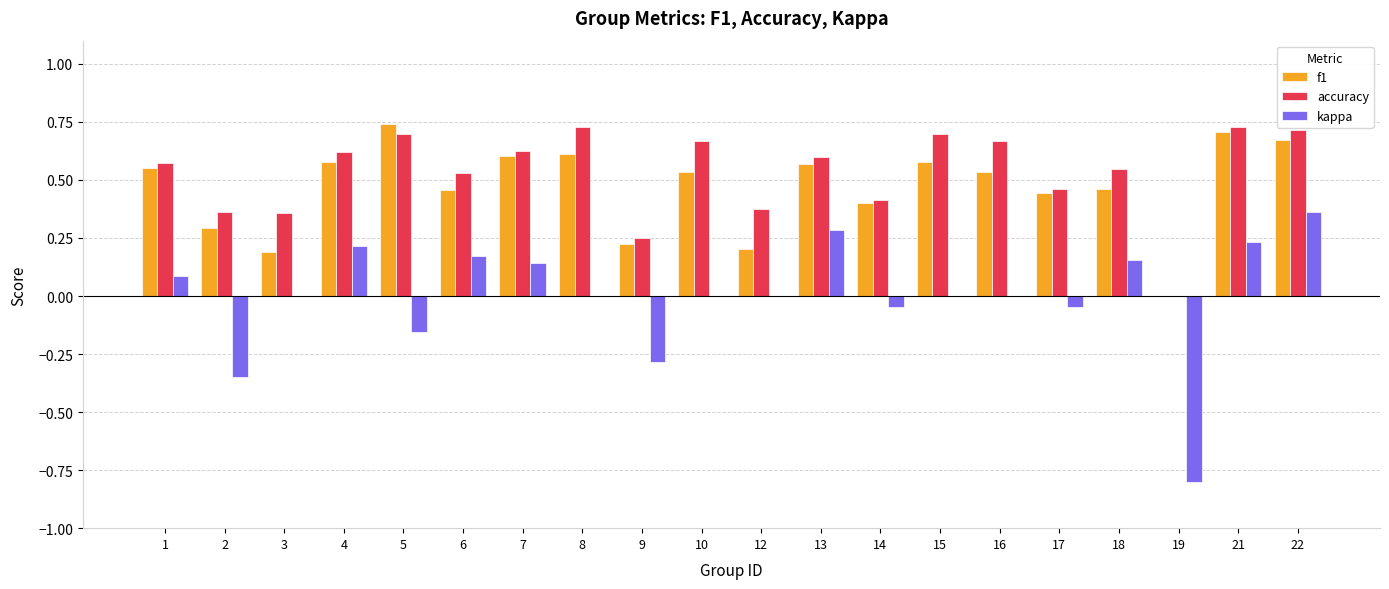

The accuracy series shows 0.4 at 14. True or false?

True